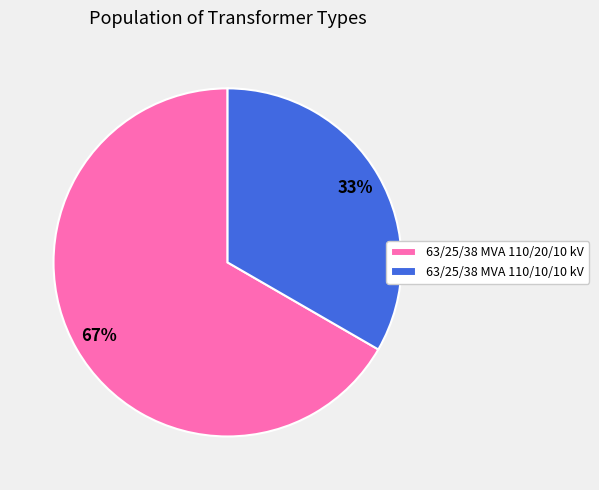

Which category has the biggest portion of the pie?

63/25/38 MVA 110/20/10 kV